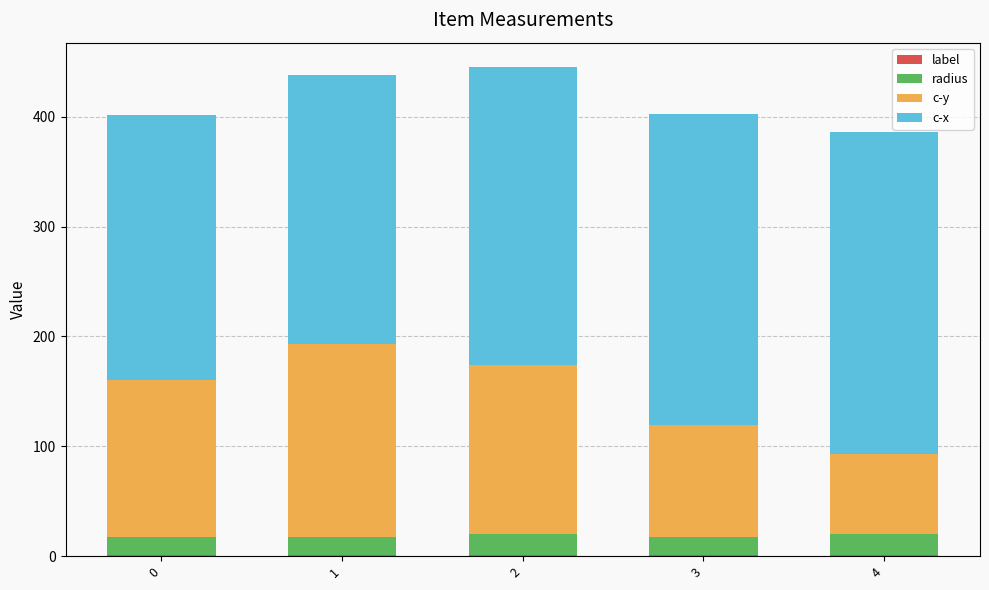

Rank the series at 1 from lowest to highest value.

label, radius, c-y, c-x